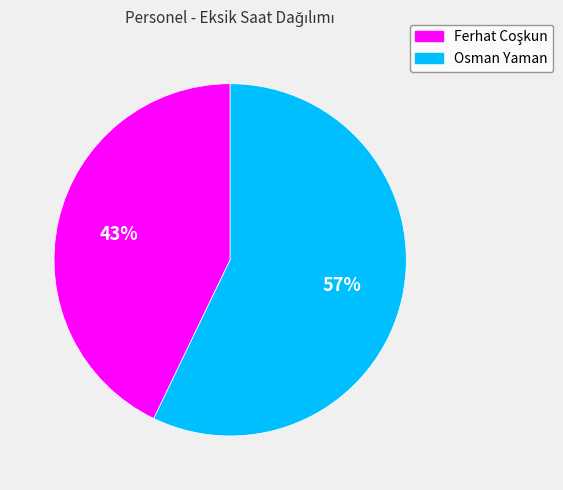

Which category has the biggest portion of the pie?

Osman Yaman